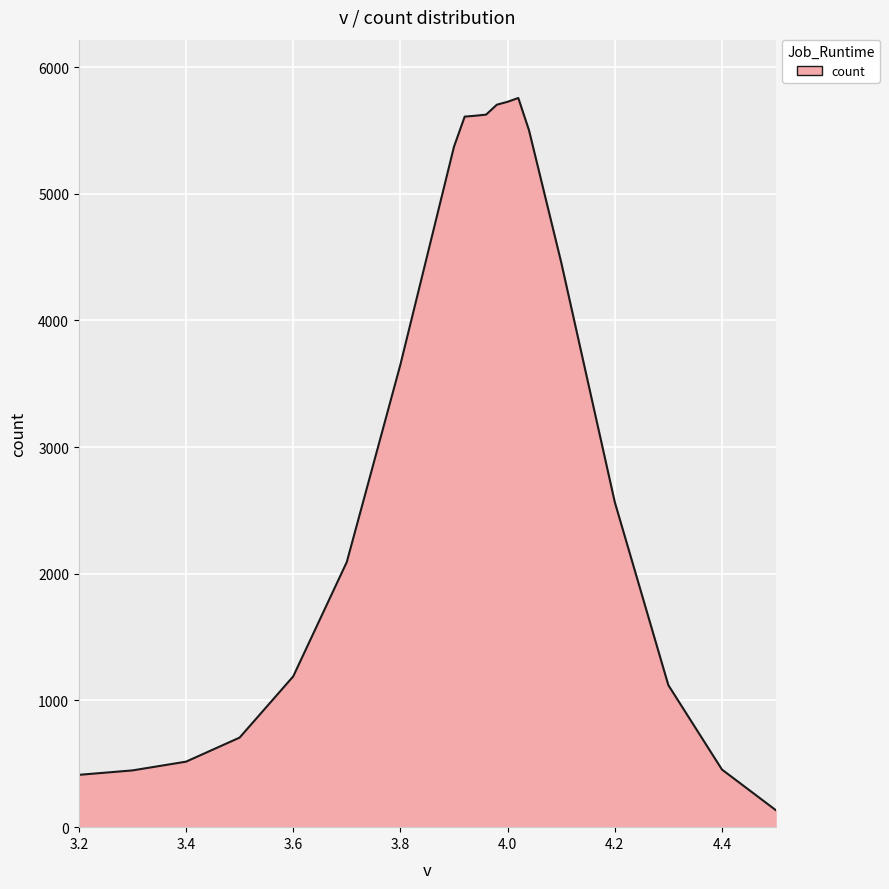

What is the difference between the maximum and minimum values?

5620